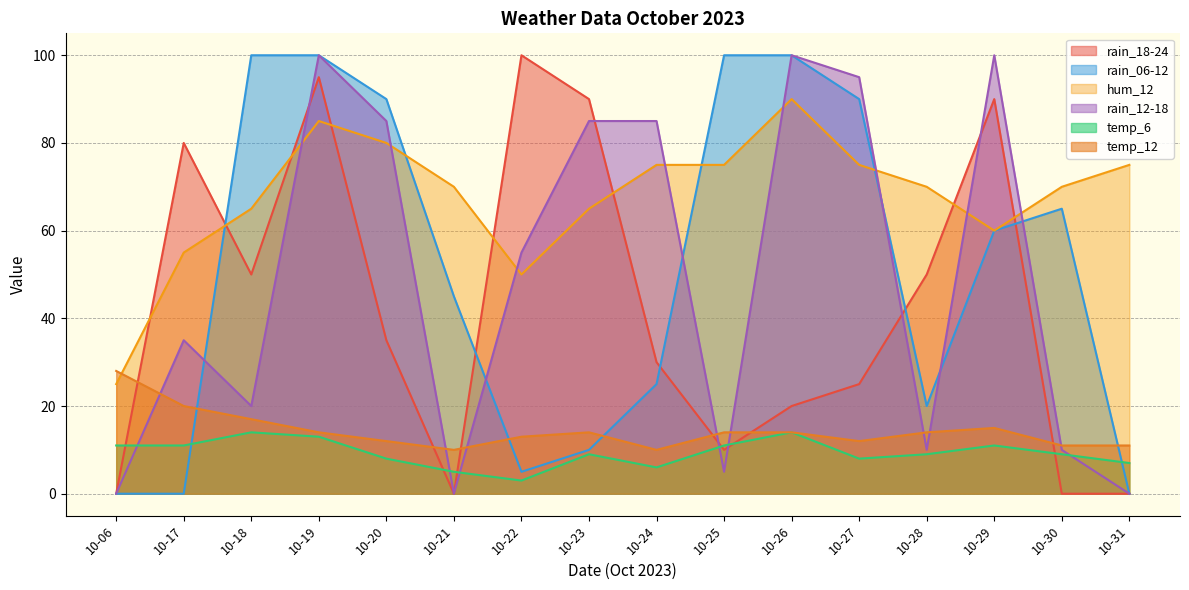

At which label does rain_12-18 reach its minimum?

10-06